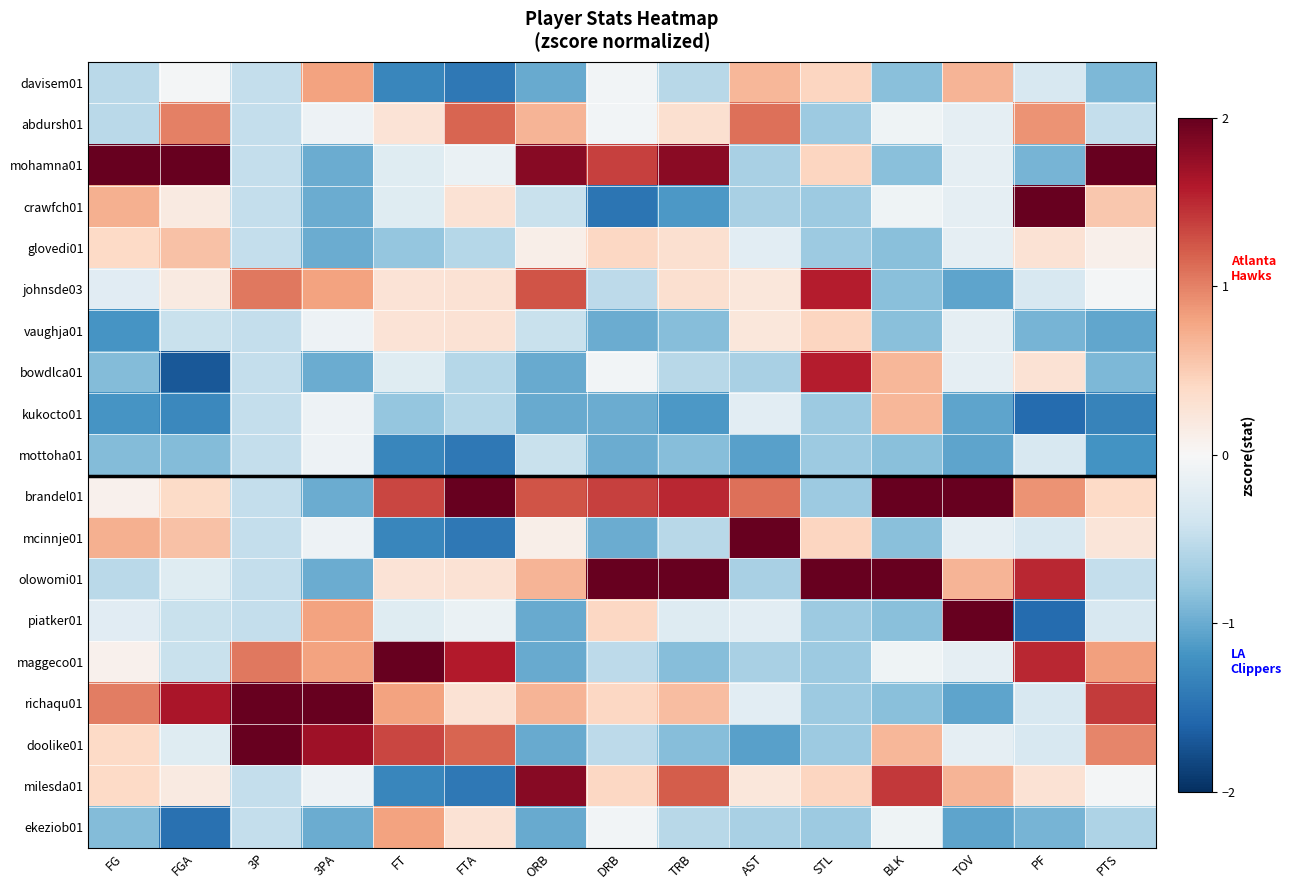

Rank the series by their maximum value, from highest to lowest.

mcinnje01, mohamna01, olowomi01, richaqu01, doolike01, brandel01, piatker01, maggeco01, crawfch01, milesda01, johnsde03, bowdlca01, abdursh01, ekeziob01, davisem01, kukocto01, glovedi01, vaughja01, mottoha01